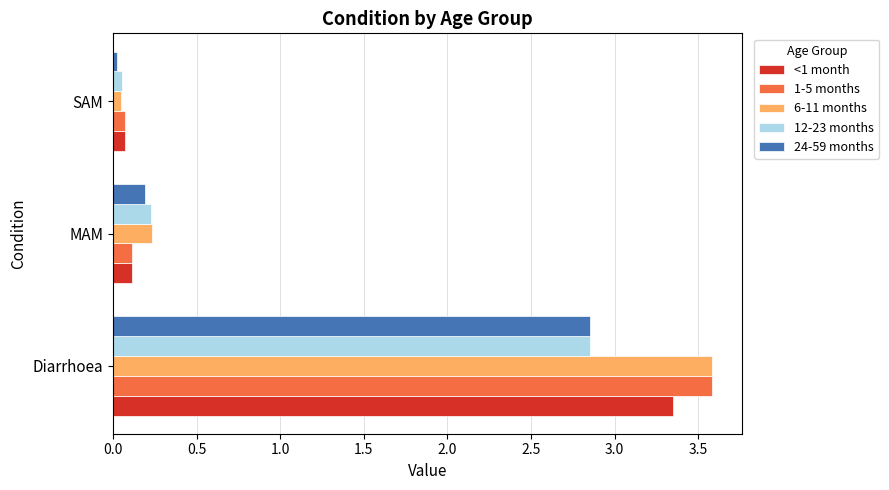

What is the sum of all 12-23 months values?

3.1